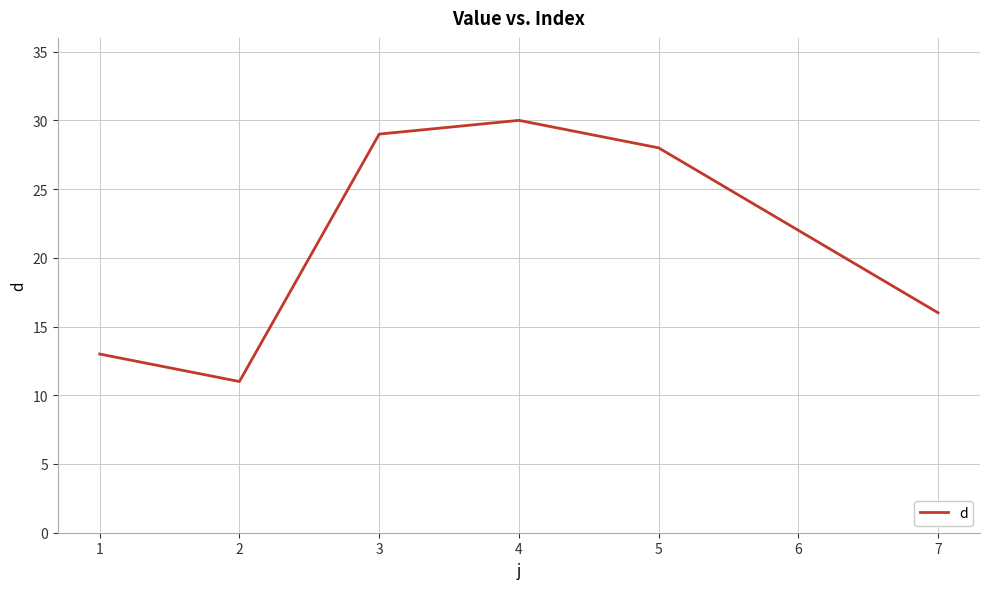

Where does the data first go above 22?

3